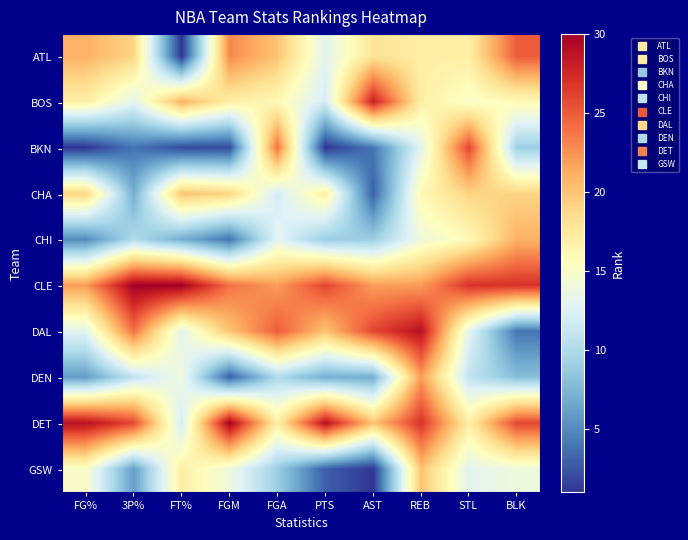

Reading left to right, transcribe all the data shown in this chart.

ATL: FG%=21	3P%=19	FT%=1	FGM=23	FGA=20	PTS=13	AST=18	REB=17	STL=17	BLK=25
BOS: FG%=17	3P%=13	FT%=21	FGM=17	FGA=16	PTS=12	AST=28	REB=17	STL=15	BLK=16
BKN: FG%=1	3P%=4	FT%=2	FGM=2	FGA=24	PTS=1	AST=4	REB=13	STL=26	BLK=9
CHA: FG%=19	3P%=7	FT%=20	FGM=19	FGA=12	PTS=17	AST=3	REB=16	STL=19	BLK=19
CHI: FG%=5	3P%=10	FT%=7	FGM=4	FGA=13	PTS=9	AST=9	REB=14	STL=16	BLK=21
CLE: FG%=22	3P%=30	FT%=30	FGM=24	FGA=22	PTS=26	AST=22	REB=22	STL=27	BLK=27
DAL: FG%=13	3P%=24	FT%=13	FGM=20	FGA=25	PTS=20	AST=26	REB=29	STL=13	BLK=4
DEN: FG%=6	3P%=11	FT%=14	FGM=3	FGA=10	PTS=7	AST=7	REB=22	STL=11	BLK=8
DET: FG%=29	3P%=26	FT%=12	FGM=30	FGA=17	PTS=29	AST=20	REB=27	STL=17	BLK=26
GSW: FG%=15	3P%=6	FT%=17	FGM=14	FGA=9	PTS=3	AST=1	REB=20	STL=13	BLK=14